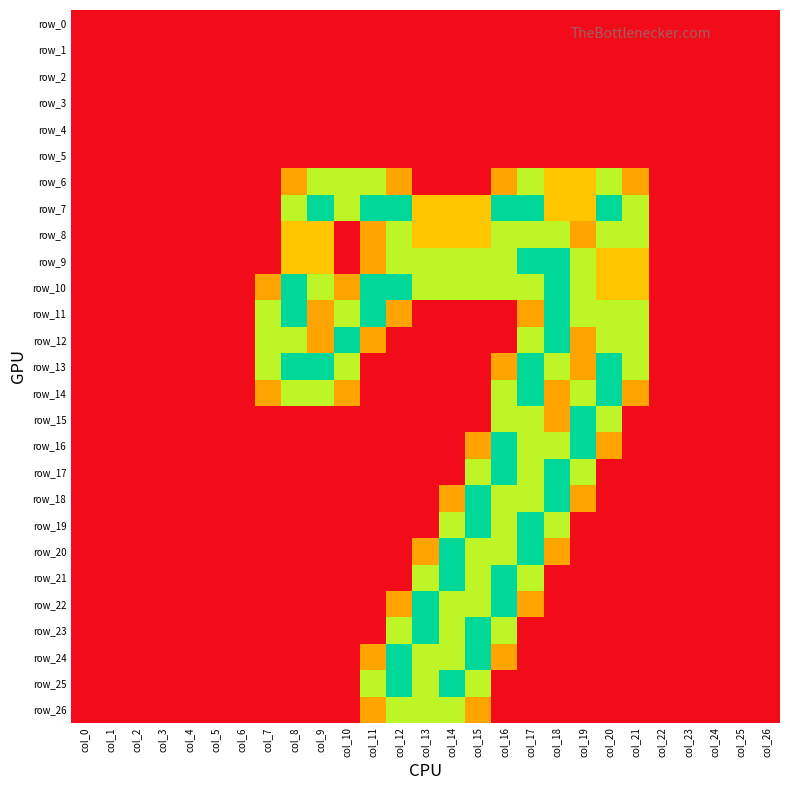

How many distinct data groups are displayed?

27